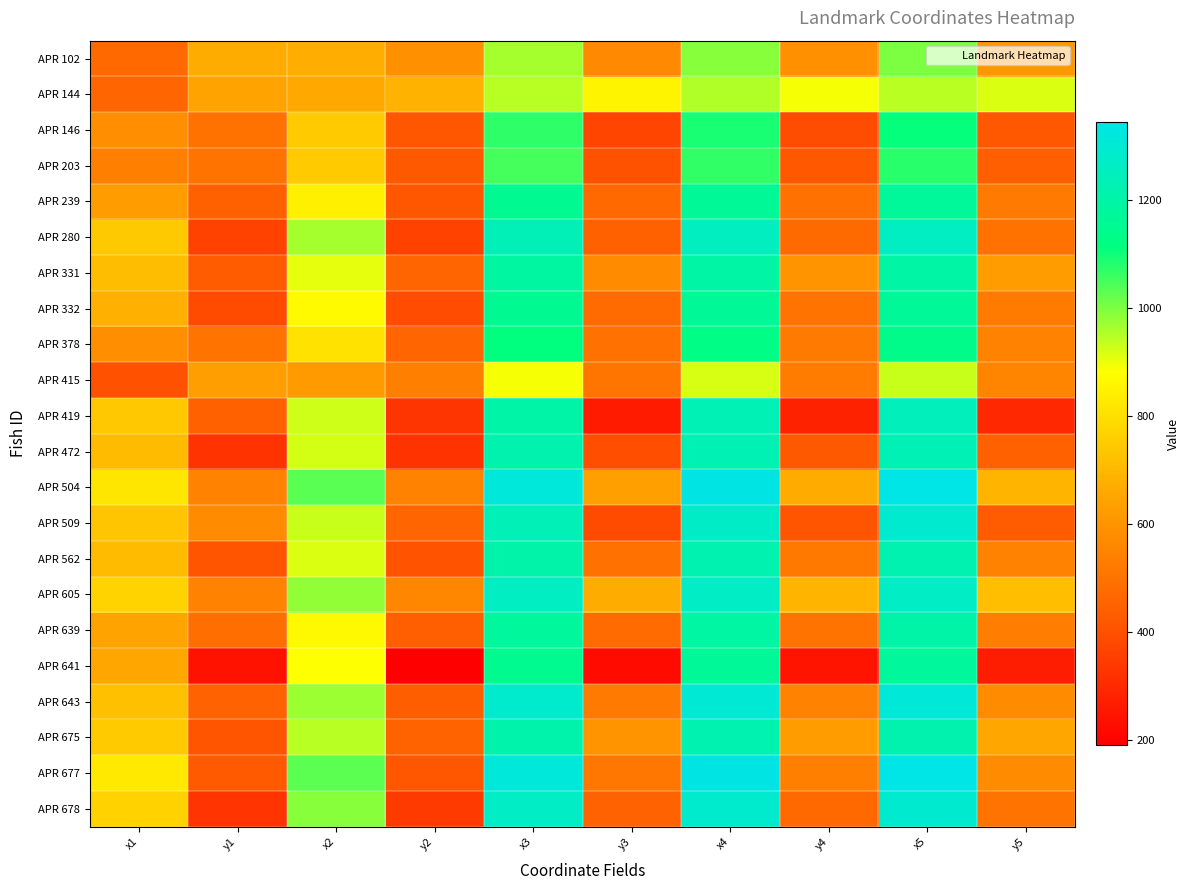

What is the spread (max minus min) of values at y4?

645